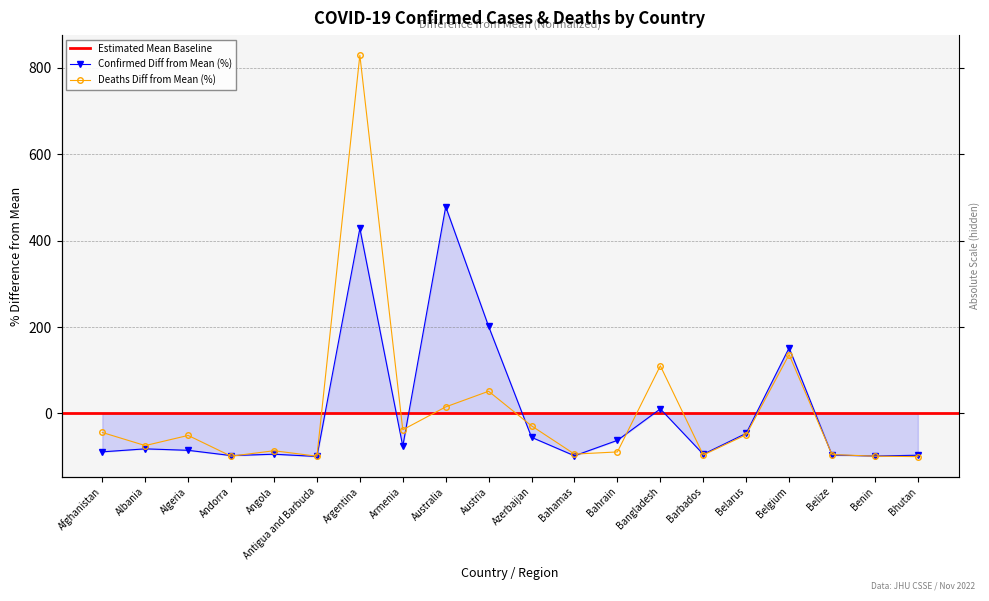

True or false: Deaths has more than 2 points higher than both neighbors.

True